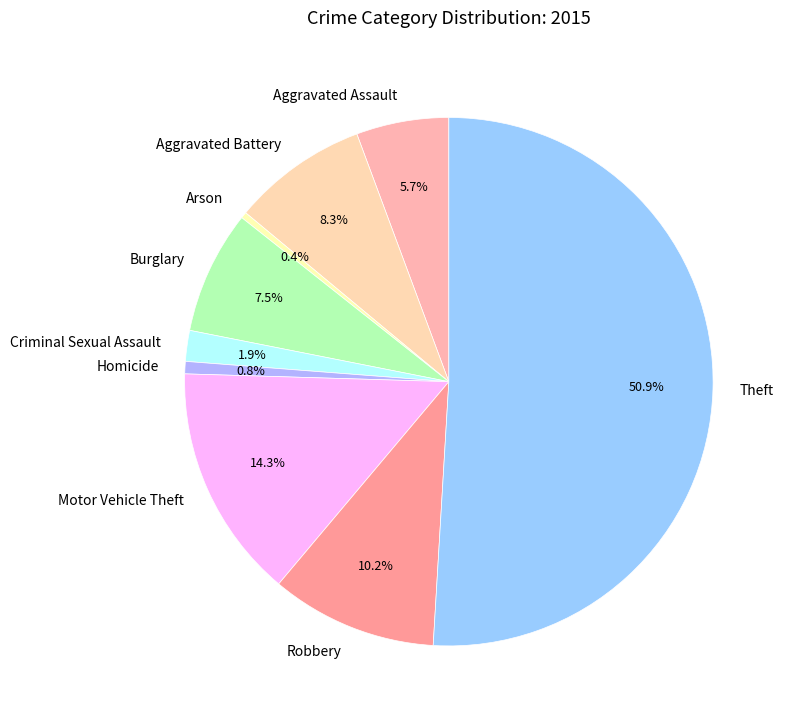

Is it true that Aggravated Battery is 8% of the pie?

True